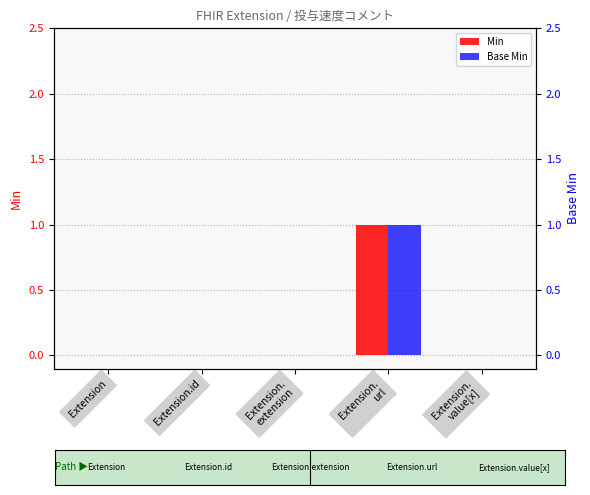

Is the value of Min at Extension.
value[x] greater than the value of Base Min at Extension?

No